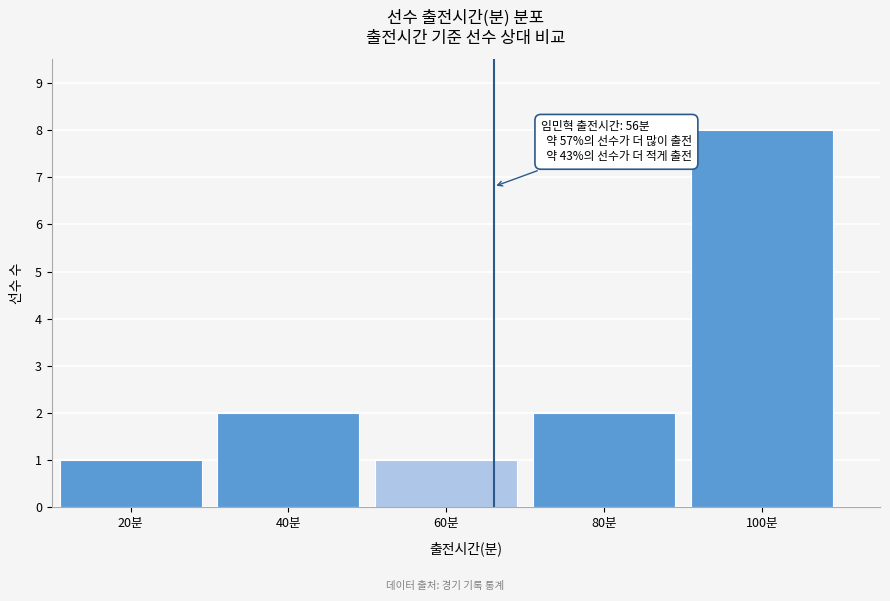

Reading right to left, what are all the values shown in this chart?

100분=8	80분=2	60분=1	40분=2	20분=1